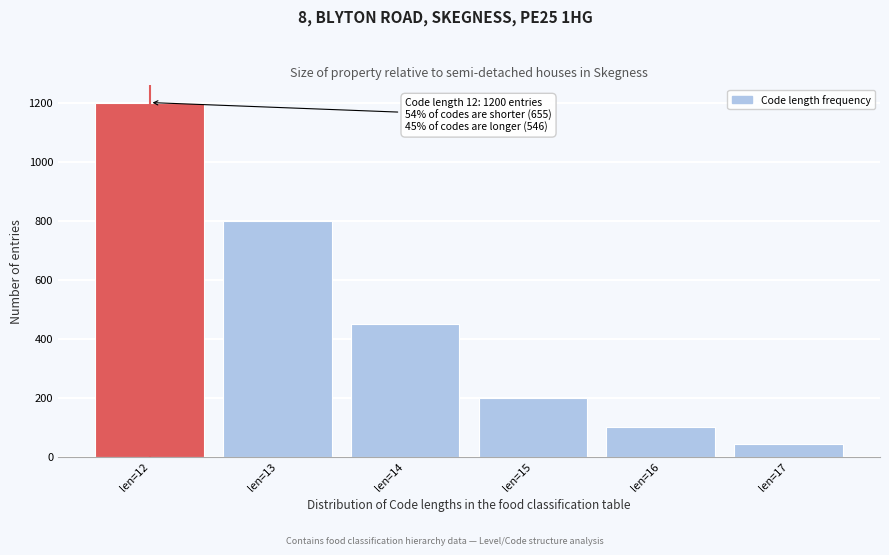

Which range on the x-axis has the tallest bar?

11.5 to 12.5